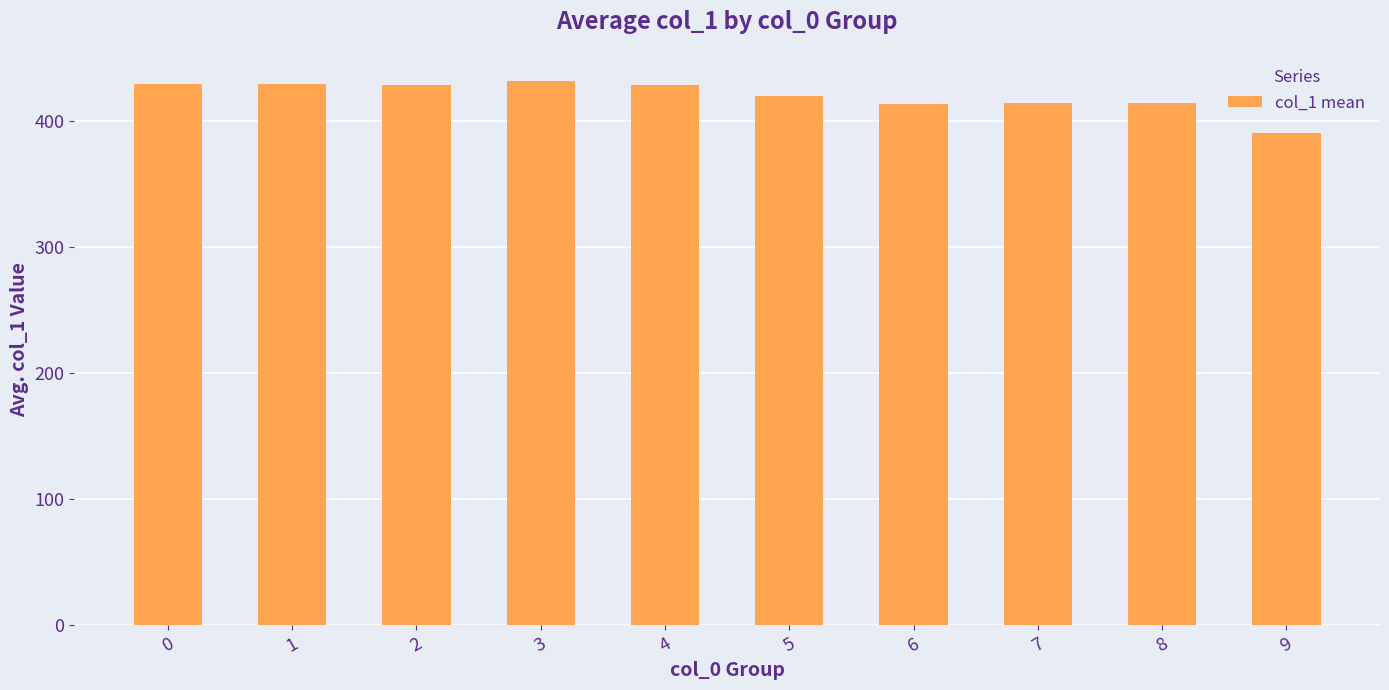

What is the value of the 8th bar from the left?

414.5